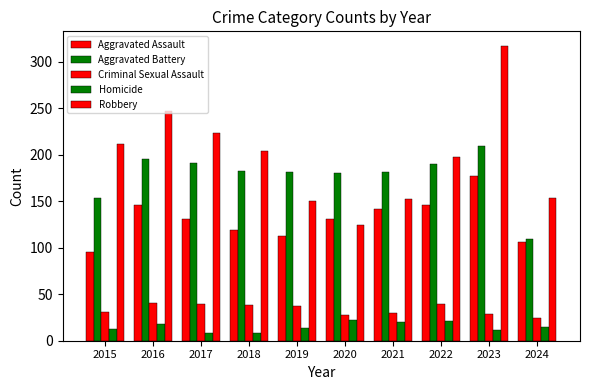

Does the chart contain any negative values?

No